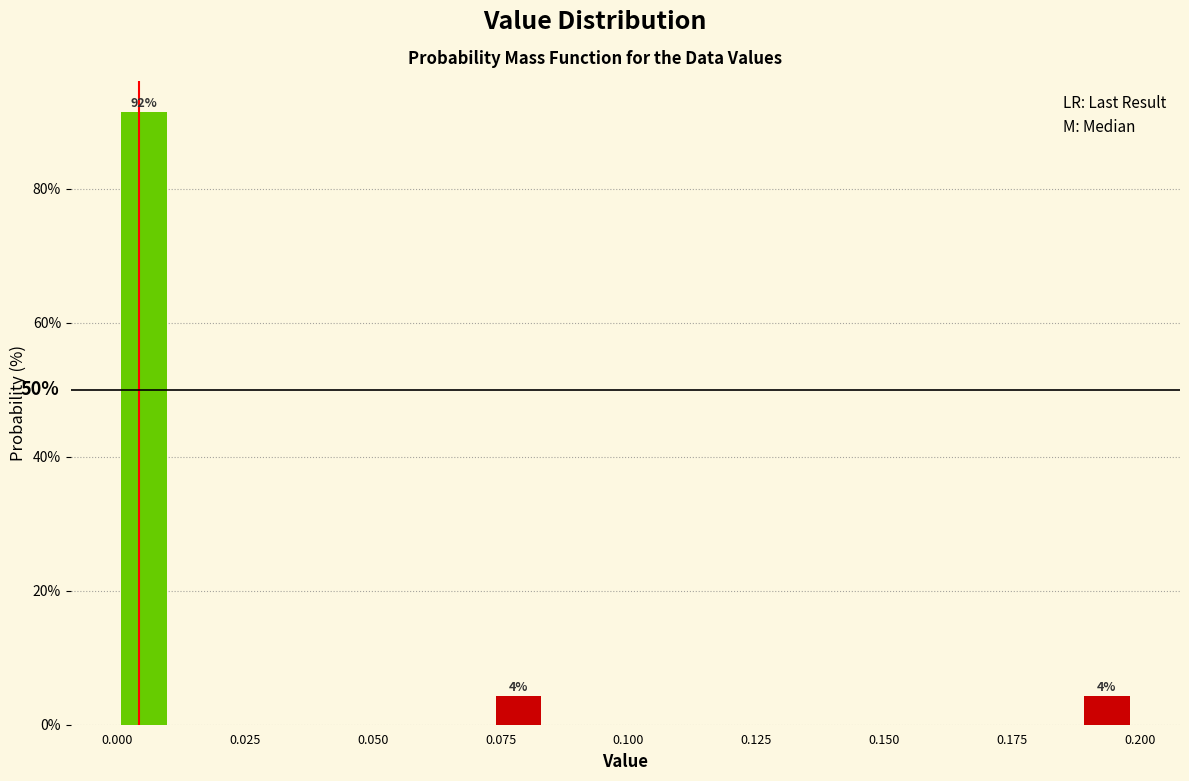

Around what value on the x-axis is the tallest bar? Give the approximate position of its centre, as read against the axis.

0.005